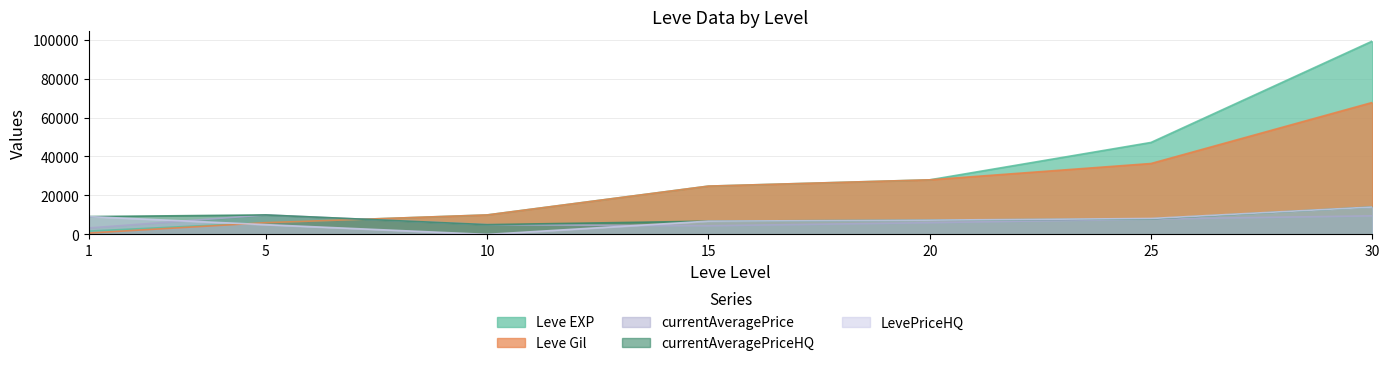

Reading left to right, list all the values displayed in this chart.

Leve EXP: 1=1690	5=6030	10=9990	15=24790	20=28010	25=47200	30=99220
Leve Gil: 1=690	5=6030	10=9990	15=24790	20=28010	25=36390	30=67730
currentAveragePrice: 1=3307	5=10000	10=5000	15=4448	20=6011	25=7905	30=9531
currentAveragePriceHQ: 1=9150	5=10000	10=5000	15=6800	20=7324	25=7980	30=14062
LevePriceHQ: 1=9150	5=5000	10=0	15=6800	20=7324	25=8160	30=14062